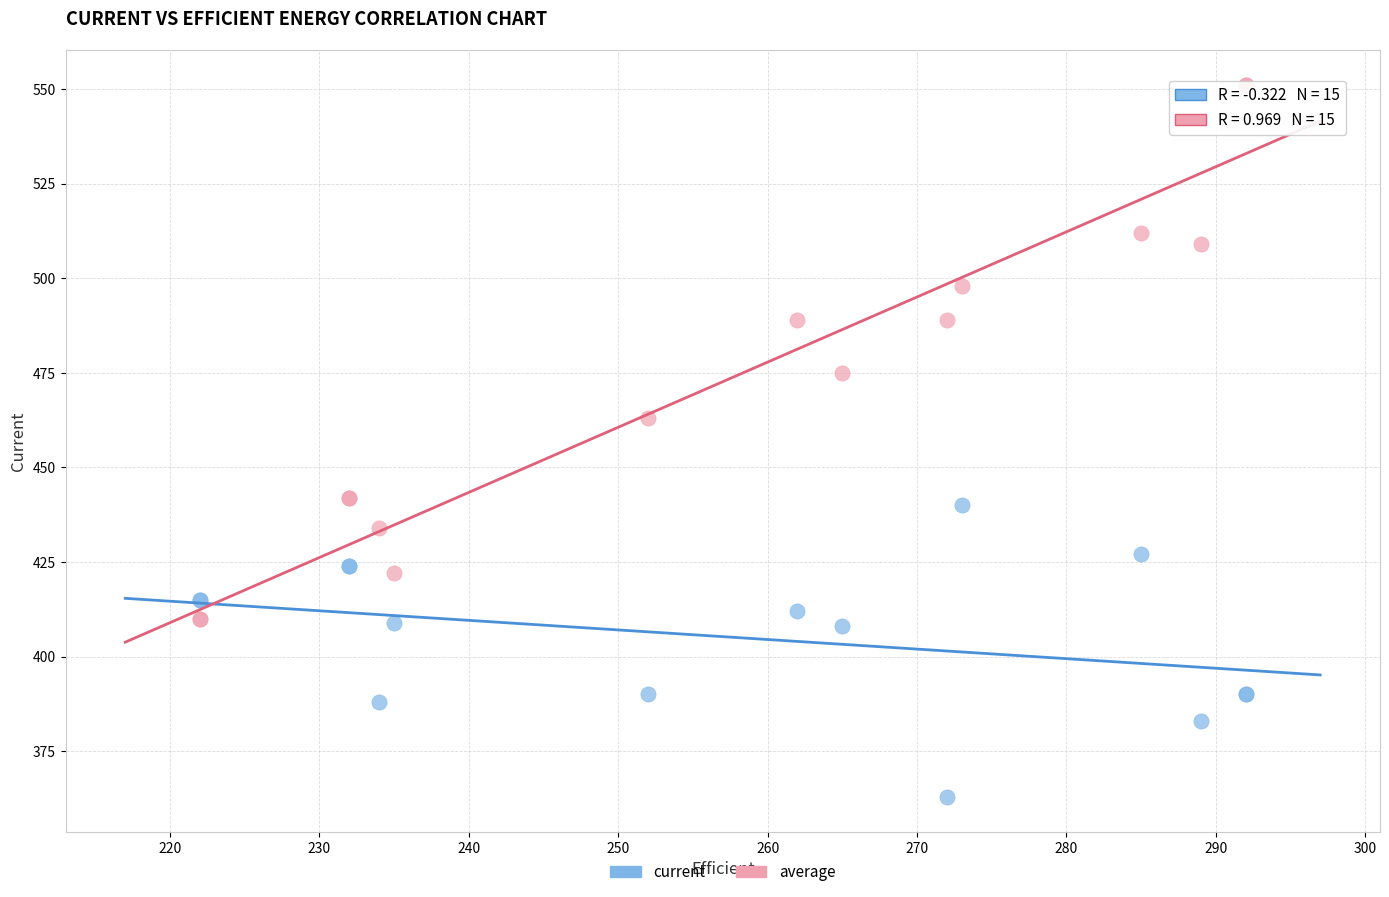

Which series contains the highest Y value?

average